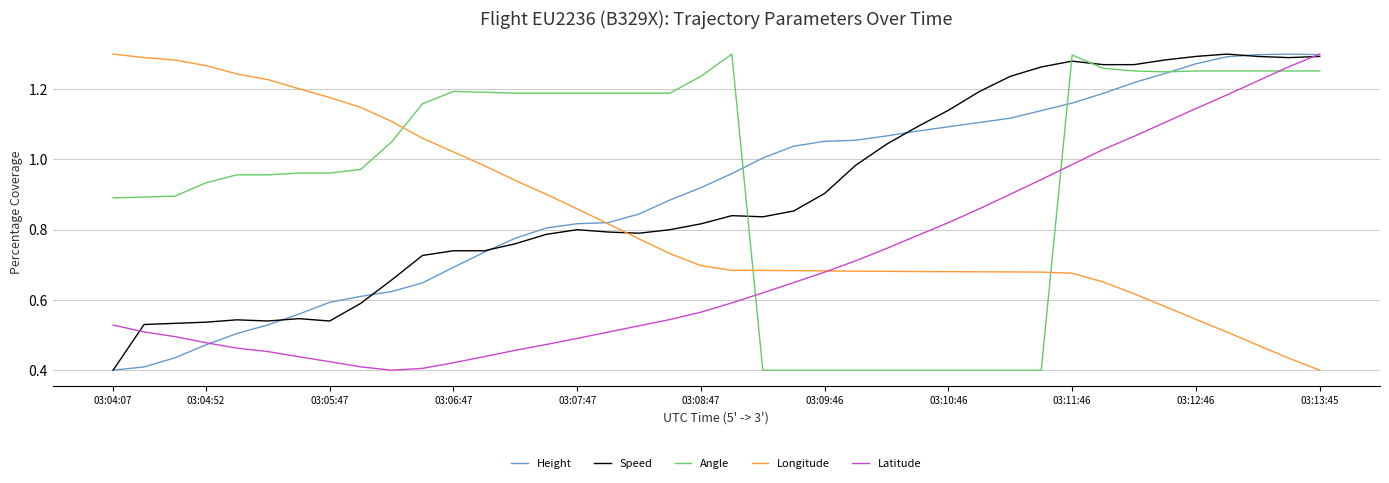

Which series has the largest total across all categories?

Angle